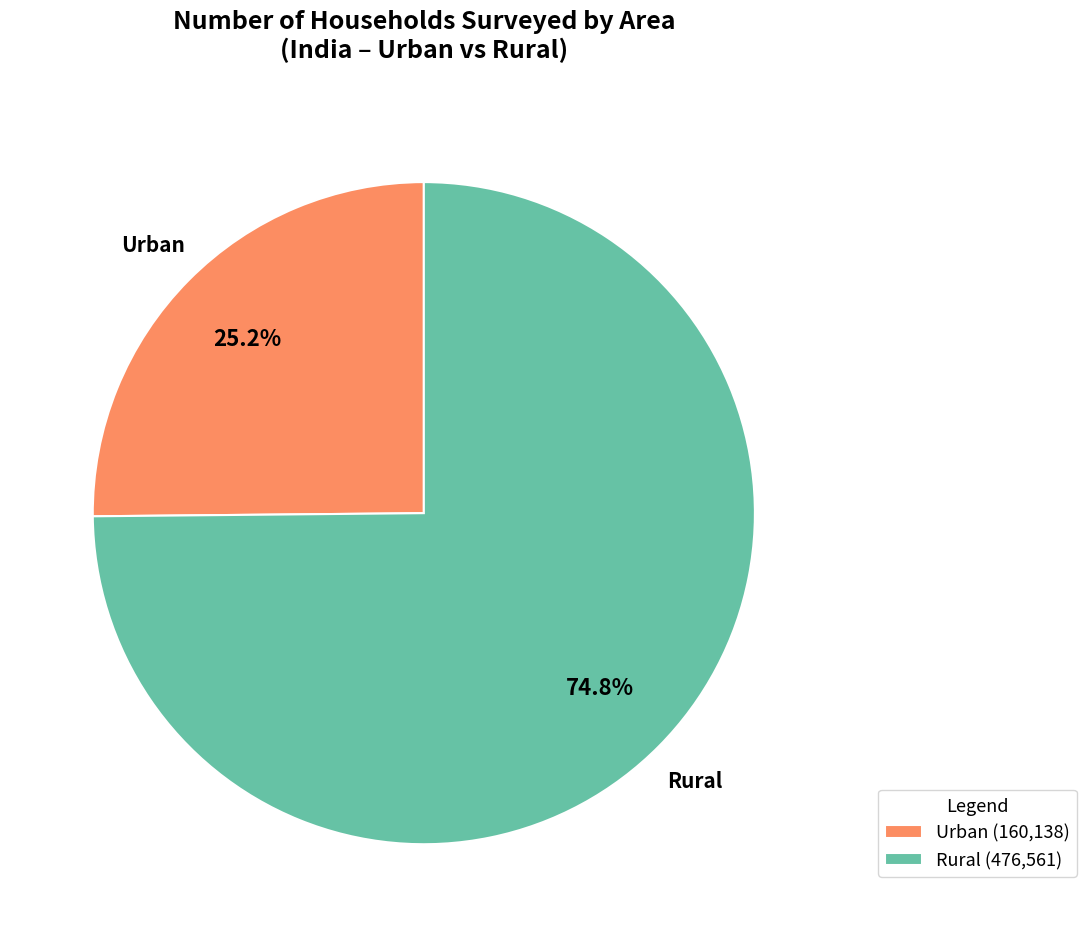

What is the total percentage of Rural (476,561) and Urban (160,138)?

100.0%